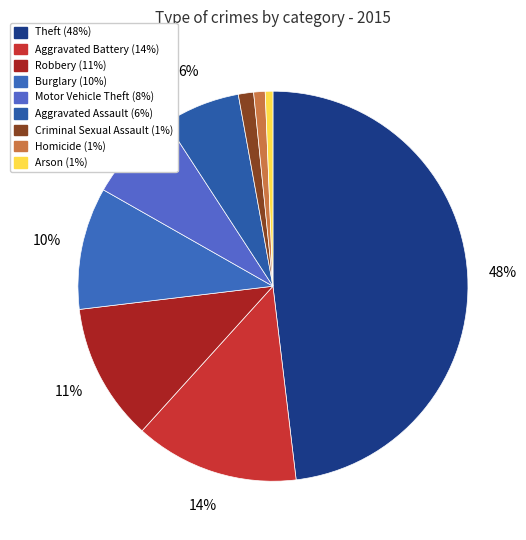

To the nearest percent, what is the difference between the largest and smallest slice percentages?

47%